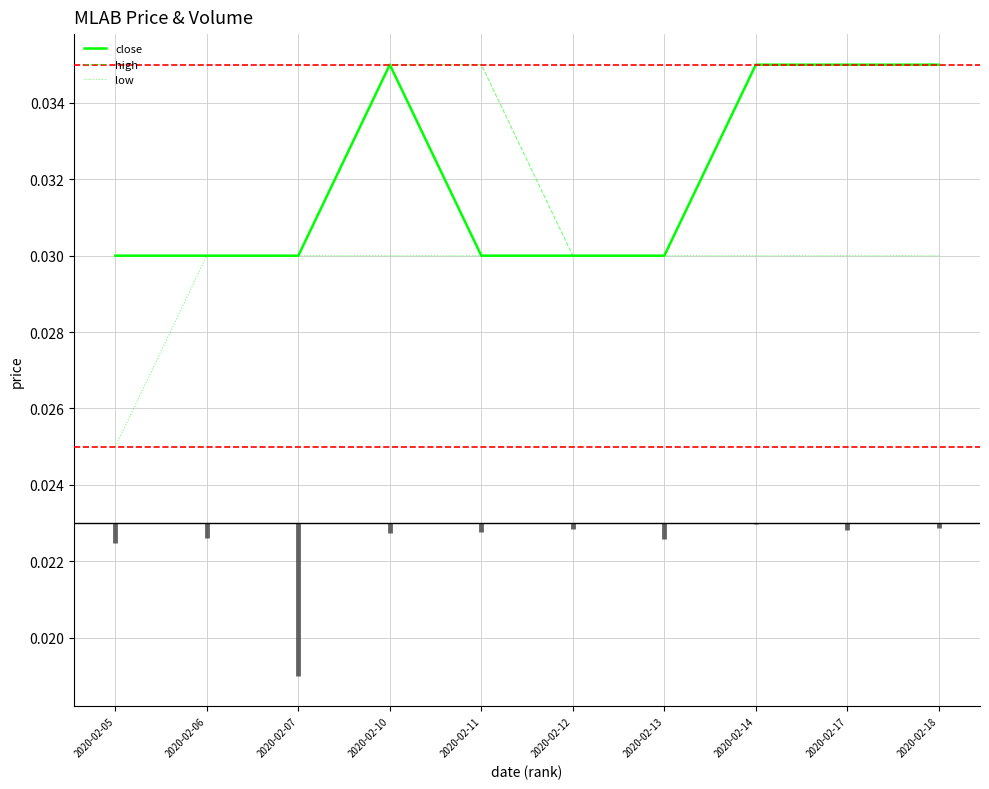

What are all the series names shown in the legend?

close, high, low